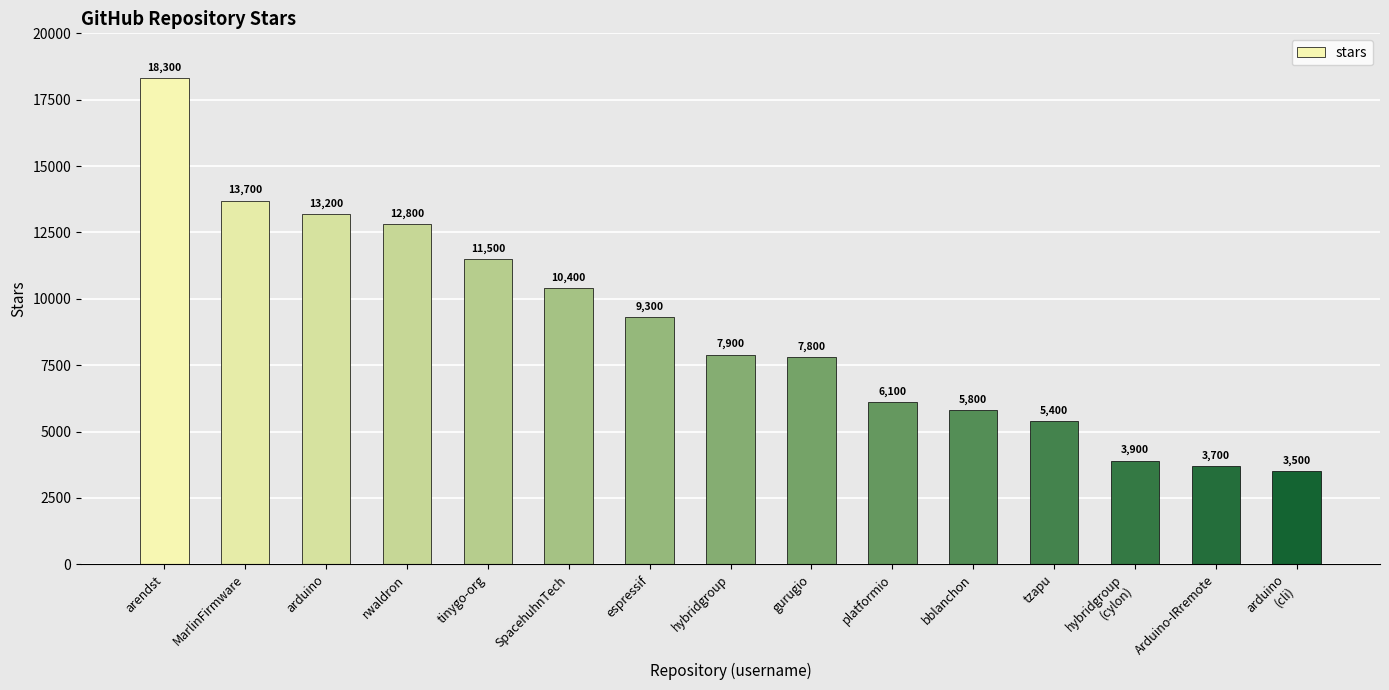

Rank the categories by value from lowest to highest.

arduino
(cli), Arduino-IRremote, hybridgroup
(cylon), tzapu, bblanchon, platformio, gurugio, hybridgroup, espressif, SpacehuhnTech, tinygo-org, rwaldron, arduino, MarlinFirmware, arendst